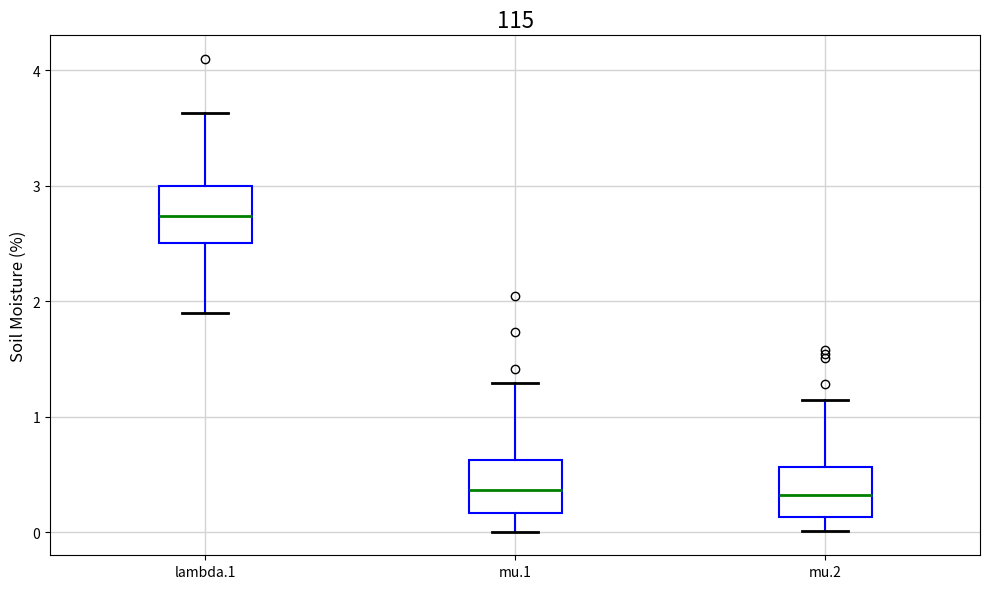

Reading left to right, read every box against the y-axis: the position of its median line, the range the box covers, and the ends of its whiskers. The values are not printed on the chart, so give them approximately, as read against the axis.

lambda.1: median 2.7, box 2.5 to 3.0, whiskers 1.9 to 3.6
mu.1: median 0.4, box 0.2 to 0.6, whiskers 0.0 to 1.3
mu.2: median 0.3, box 0.1 to 0.6, whiskers 0.0 to 1.1